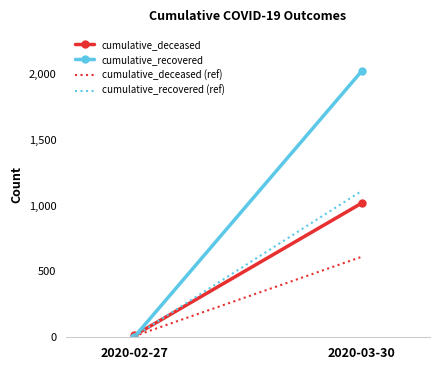

What is the sum of the cumulative_deceased values at 2020-03-30 and 2020-02-27?

1032.0